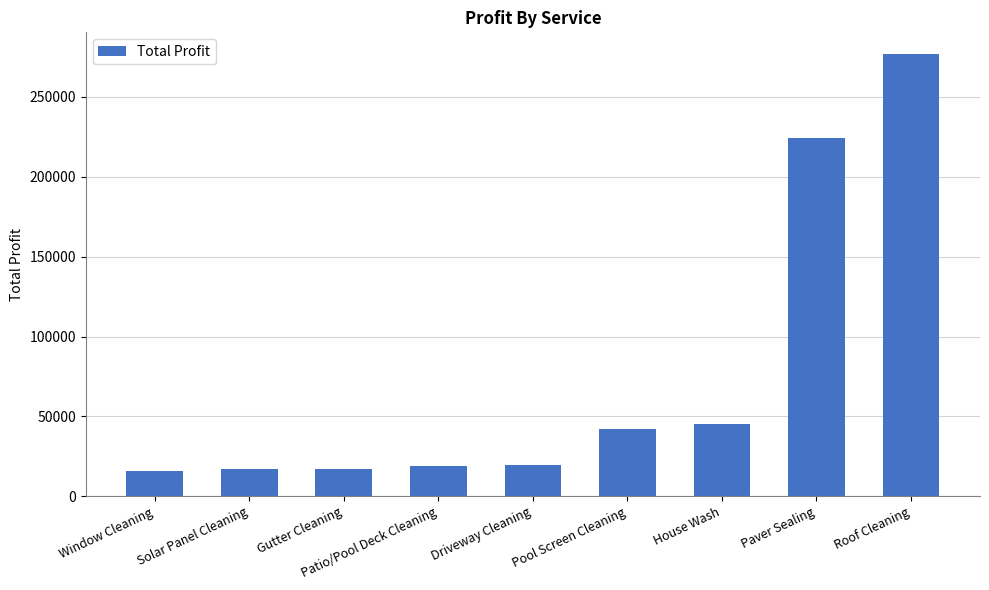

The value at Driveway Cleaning is 19705. True or false?

True